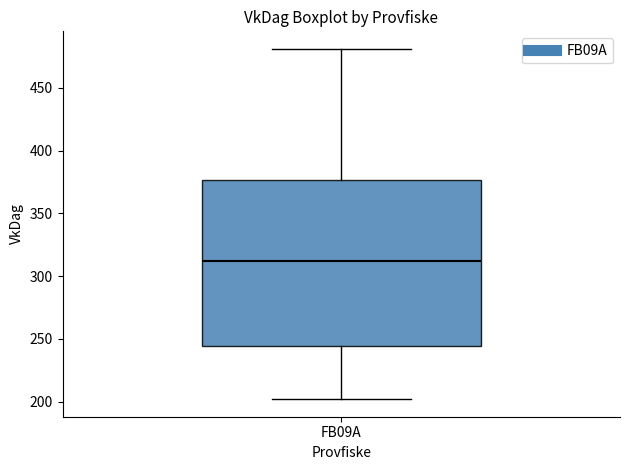

Read this box plot against the y-axis: the position of the median line, the range covered by the box, and the ends of both whiskers. The values are not printed on the chart, so give them approximately, as read against the axis.

median 310, box 245 to 375, whiskers 200 to 480